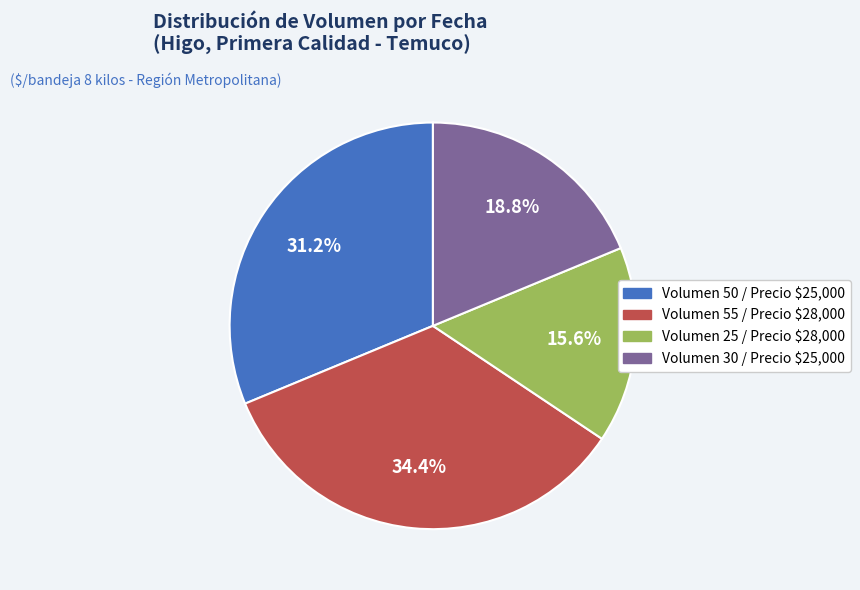

Is there a majority slice in this chart?

No